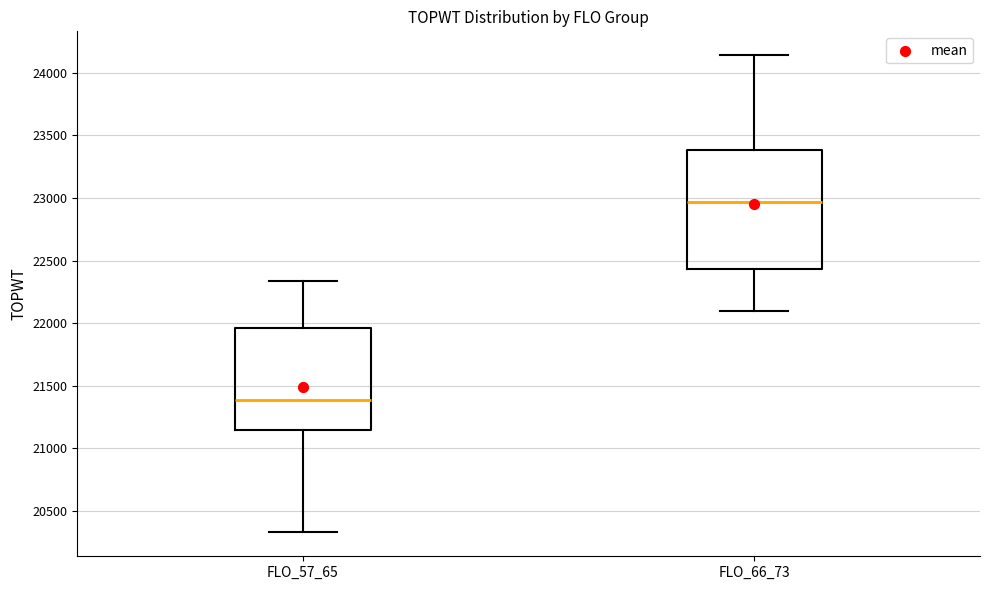

Which box's median line is the highest?

FLO_66_73